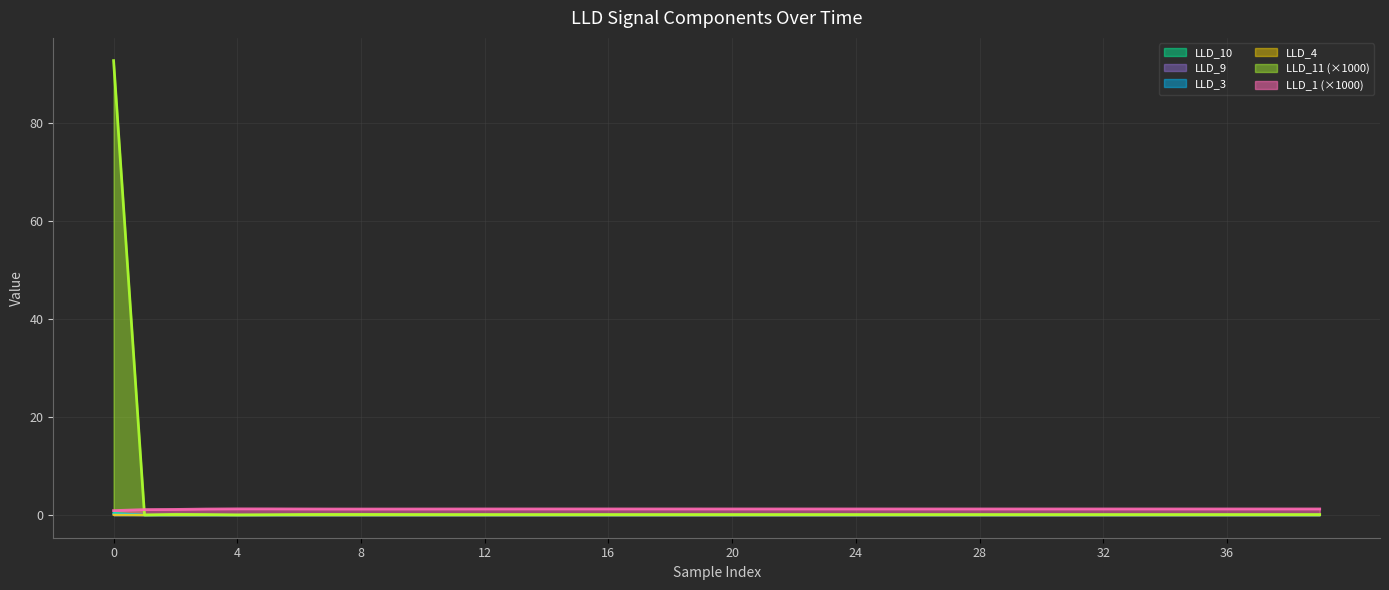

Does the chart display data point markers on the line(s)?

No